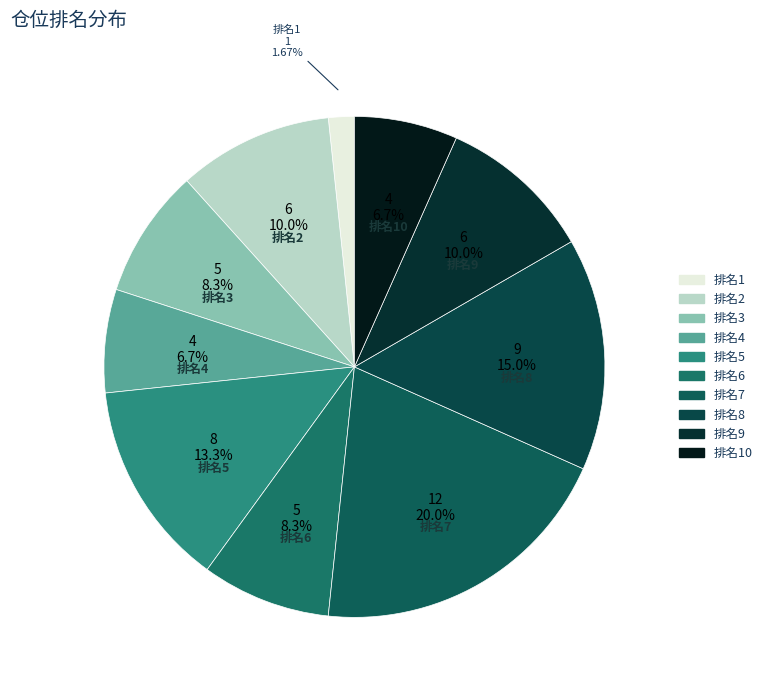

Count the number of slices in the pie.

10